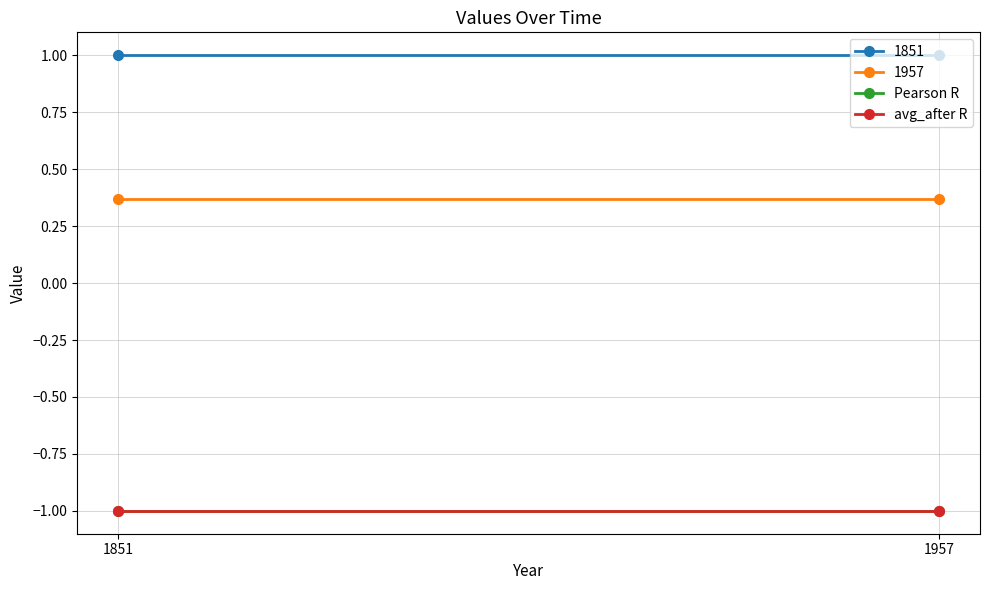

Reading left to right, list all the values displayed in this chart.

1851: 1.0	1.0
1957: 0.4	0.4
Pearson R: -1.0	-1.0
avg_after R: -1.0	-1.0